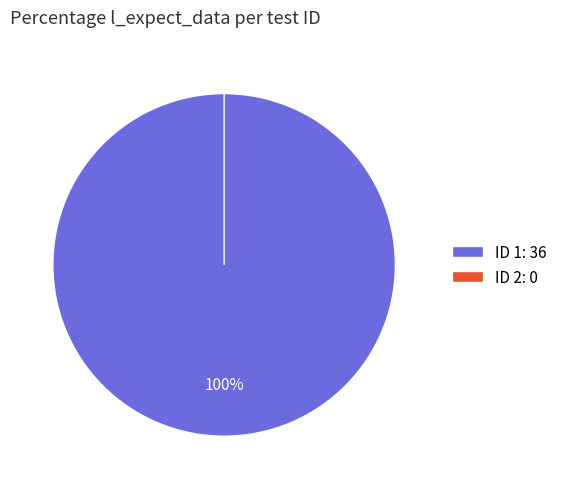

True or false: 2 accounts for 0% of the total.

True